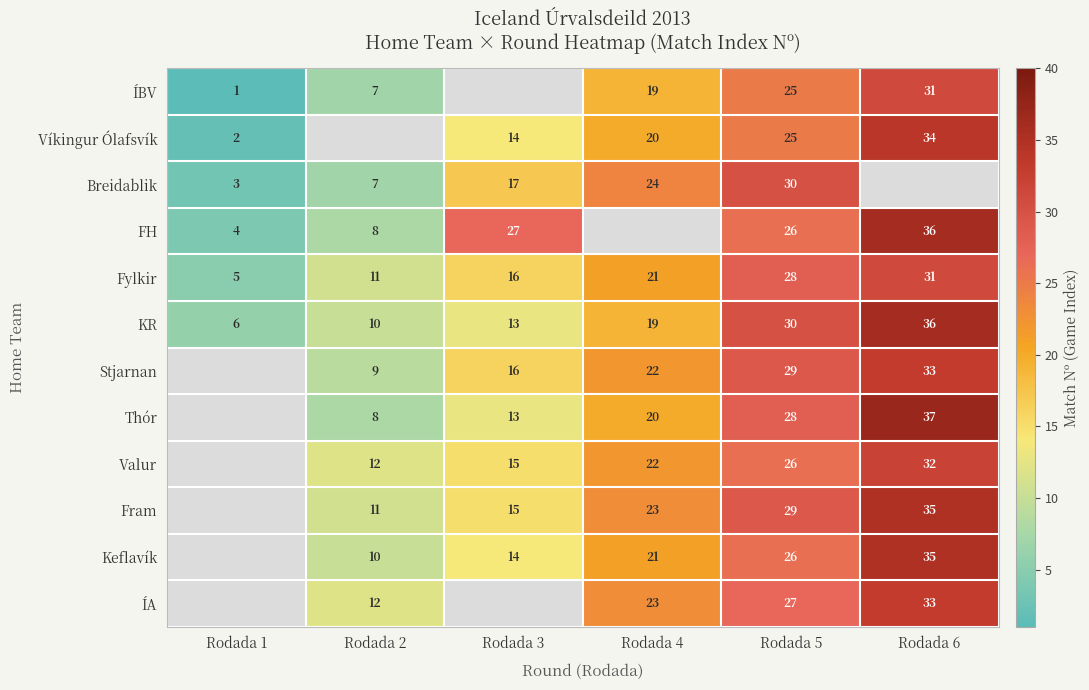

Rank the categories by KR value from lowest to highest.

Rodada 1, Rodada 2, Rodada 3, Rodada 4, Rodada 5, Rodada 6